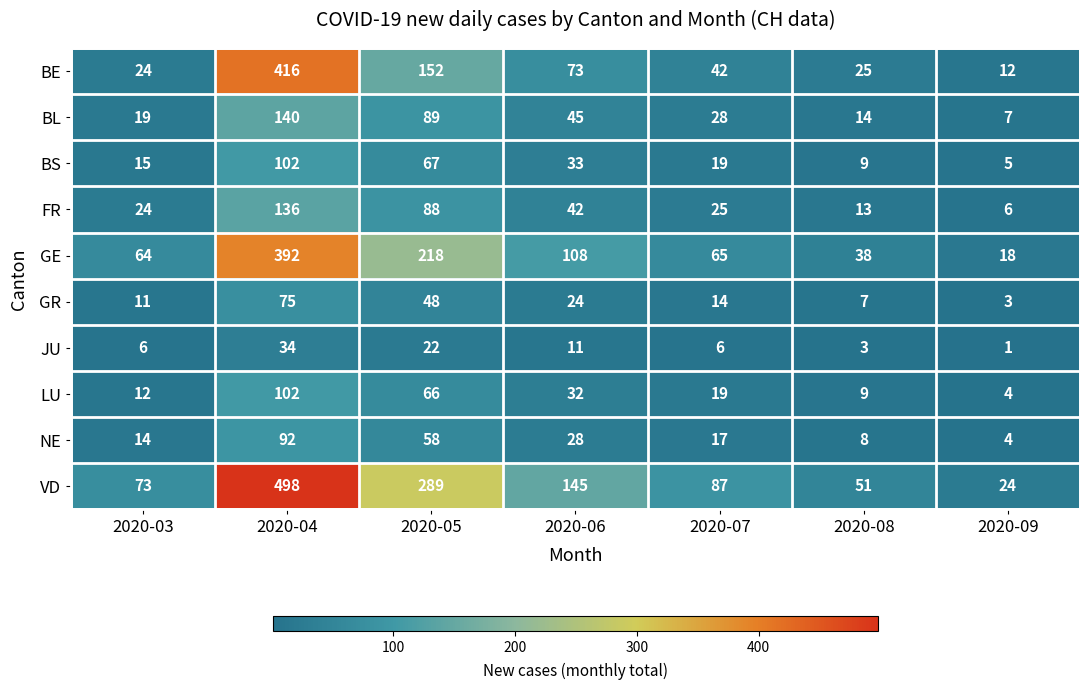

Which series changed the most between 2020-04 and 2020-07?

VD